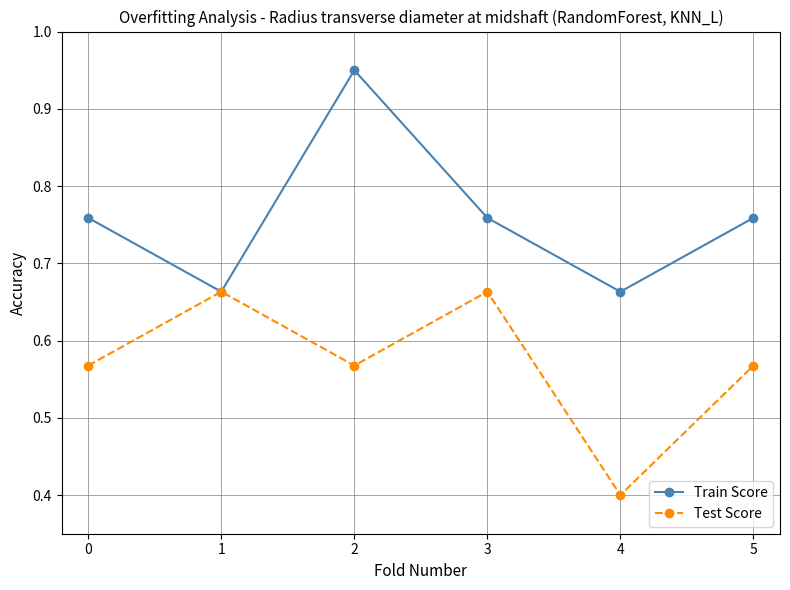

Rank the series at 2 from highest to lowest value.

Train Score, Test Score